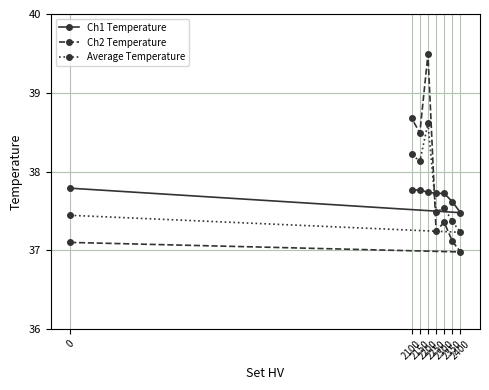

What is the value of the Ch2 Temperature point at the 3rd from the left?

38.5